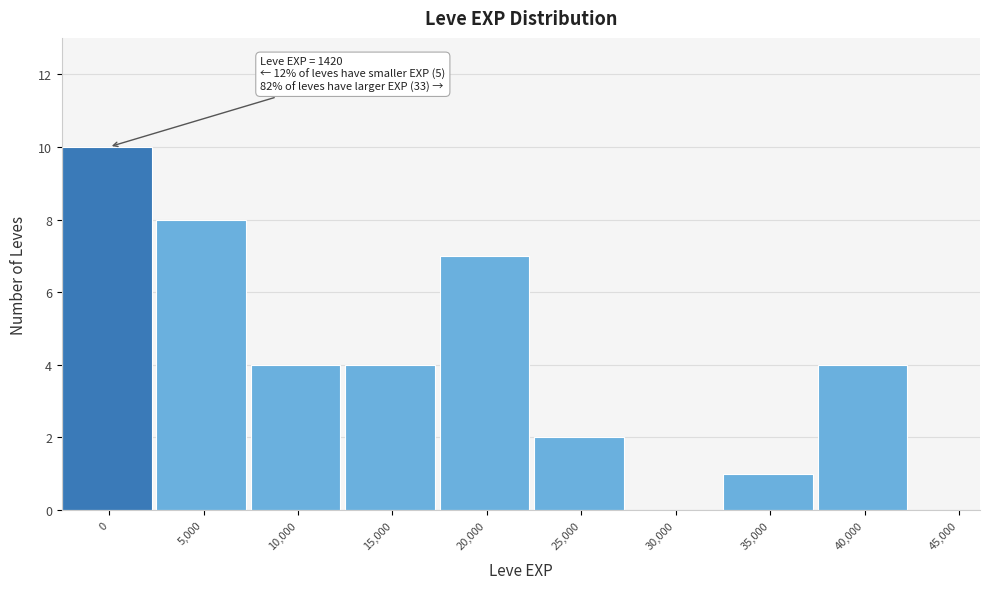

Reading left to right, extract all data points from this chart.

0=10	5,000=8	10,000=4	15,000=4	20,000=7	25,000=2	30,000=0	35,000=1	40,000=4	45,000=0